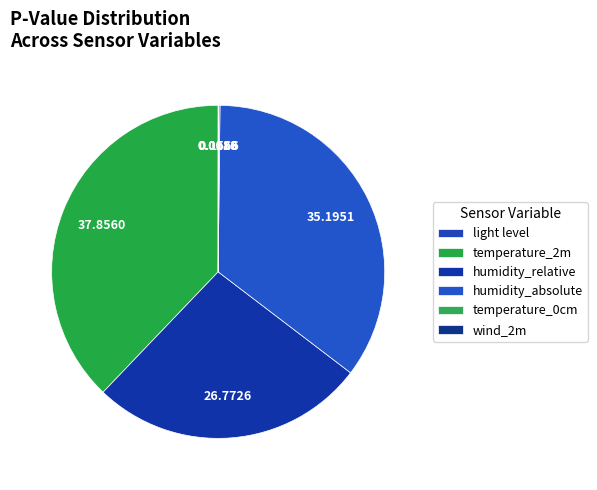

True or false: wind_2m accounts for 1% of the total.

False